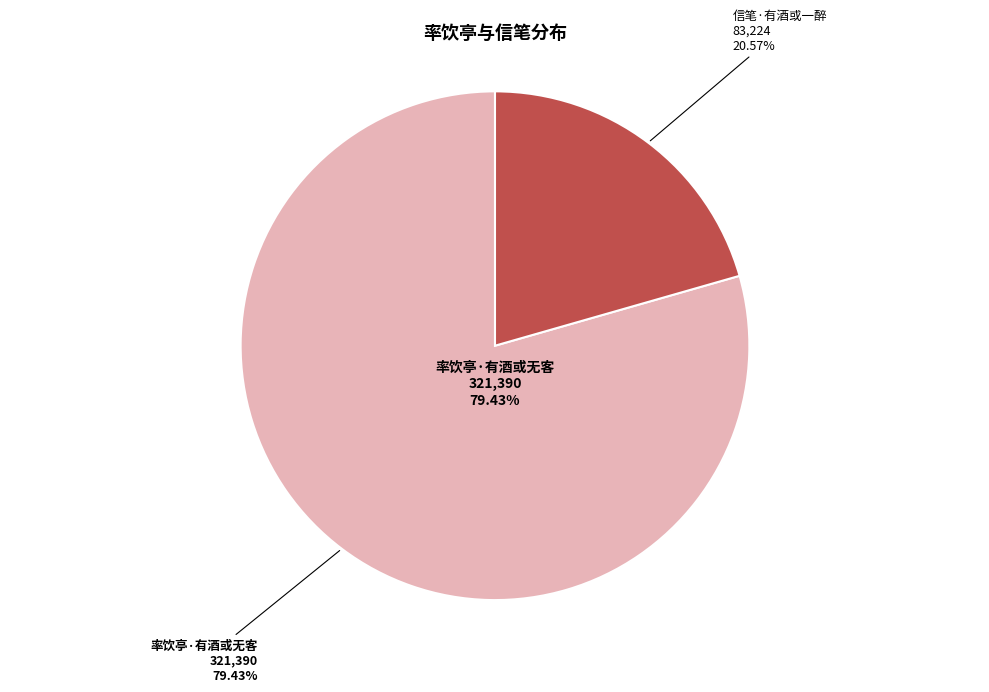

To the nearest percent, what is the combined percentage of 率饮亭·有酒或无客 and 信笔·有酒或一醉?

100%